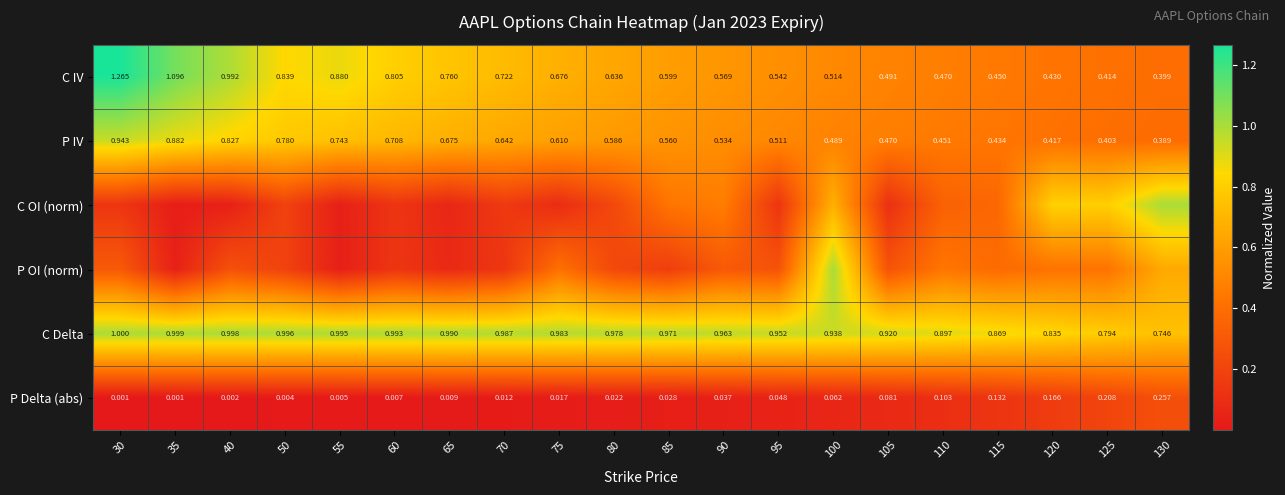

At which label is C OI (norm) closest to 0?

35